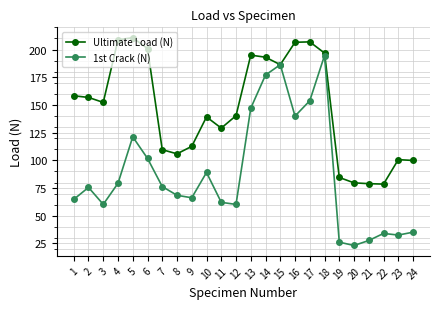

At which label does Ultimate Load (N) first exceed 152?

1